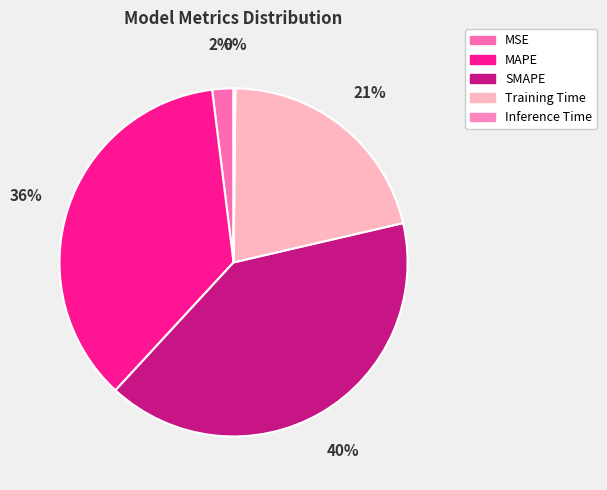

To the nearest percent, what is the combined percentage of MAPE and Inference Time?

36%